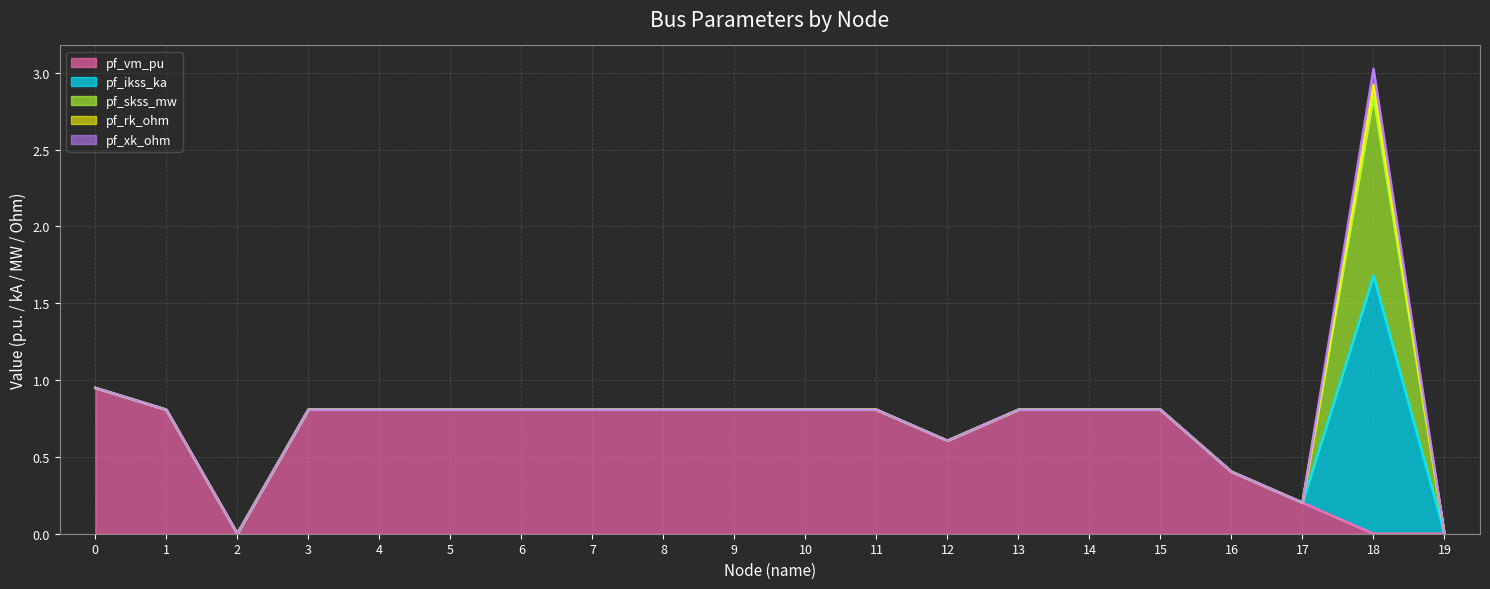

How many positive values does the pf_vm_pu series have?

17